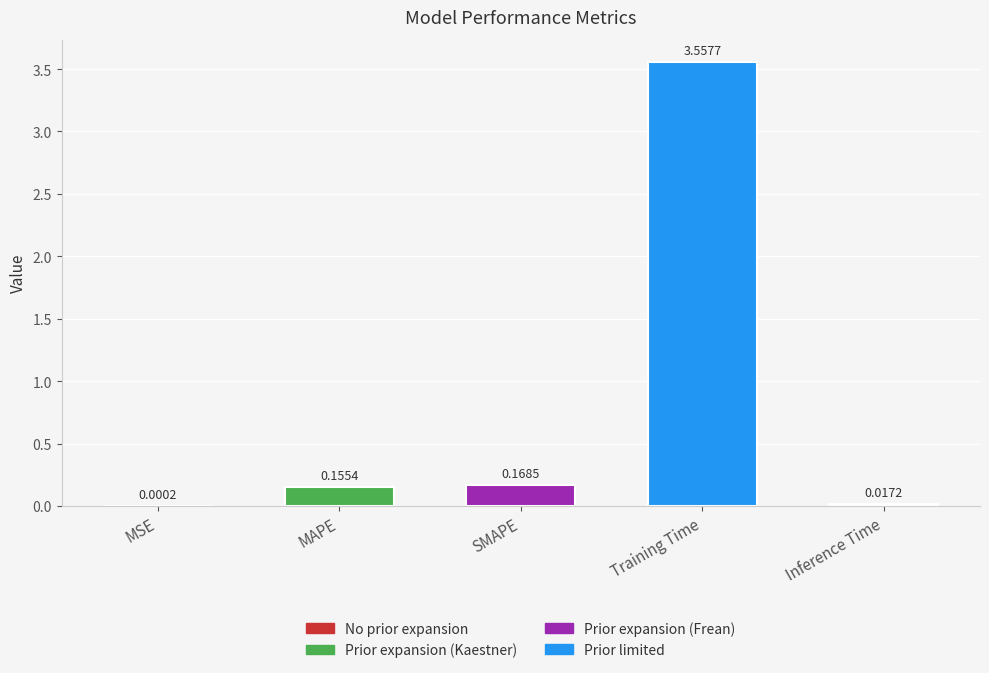

What is the sum of all values?

3.9